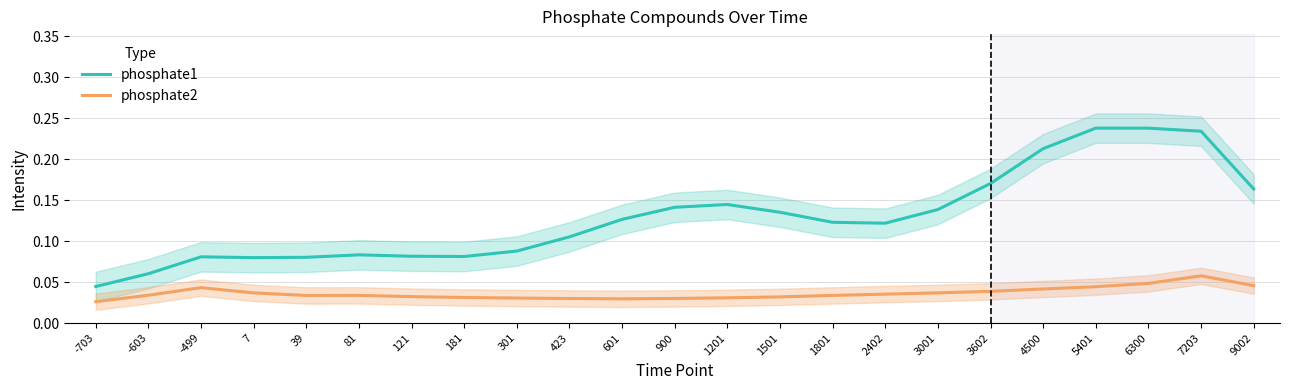

What are all the series names shown in the legend?

phosphate1, phosphate2